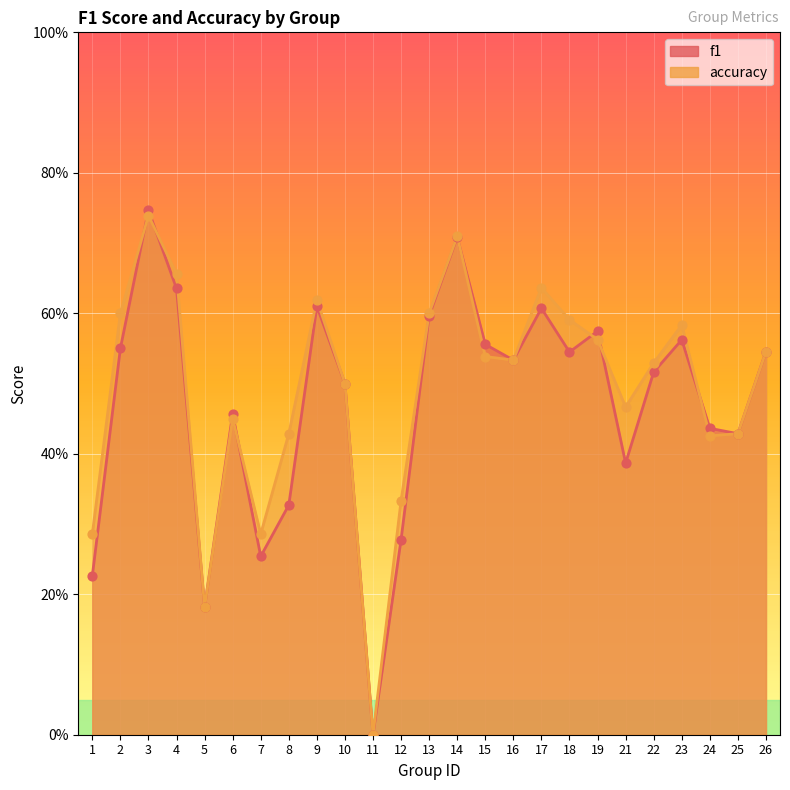

At which category is the sum across all series the highest?

3